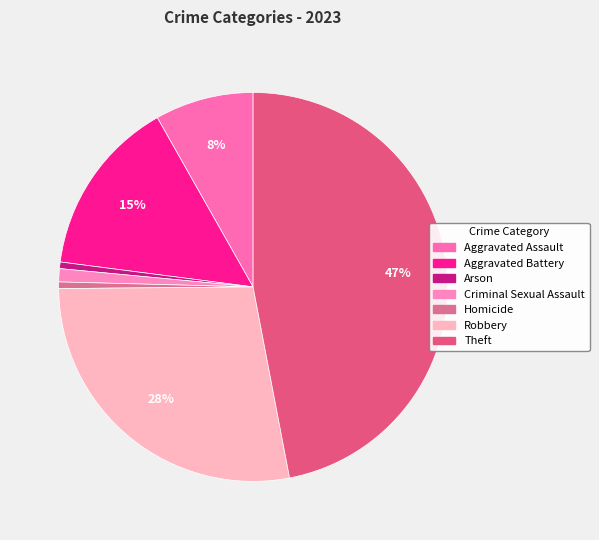

What is the largest slice in the pie chart?

Theft